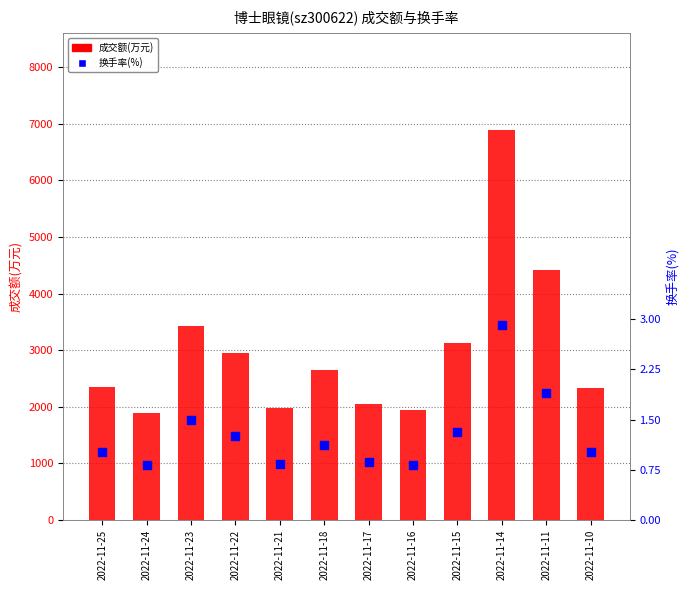

At how many categories does at least one series exceed 4422?

1